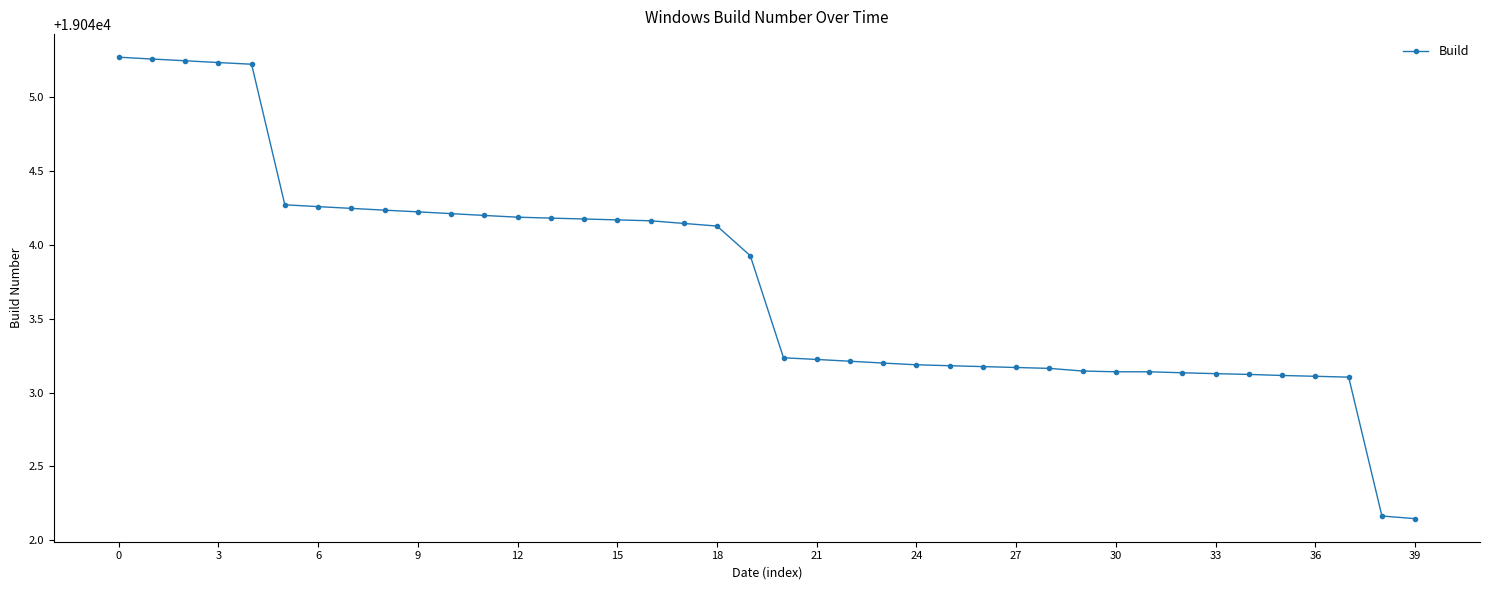

What is the difference between the second highest and second lowest values?

3.1